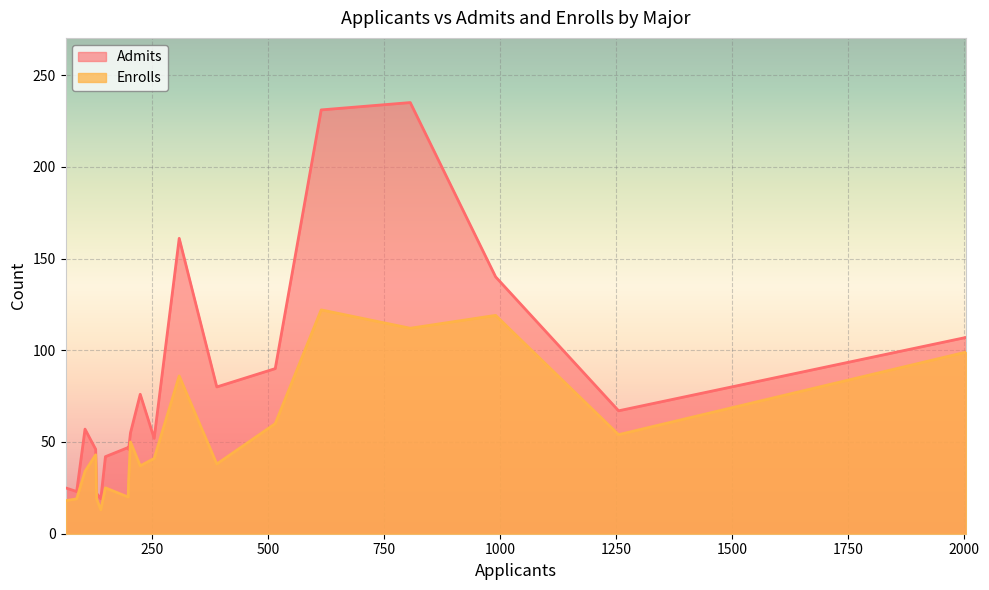

Which label corresponds to the smallest value in the chart?

139